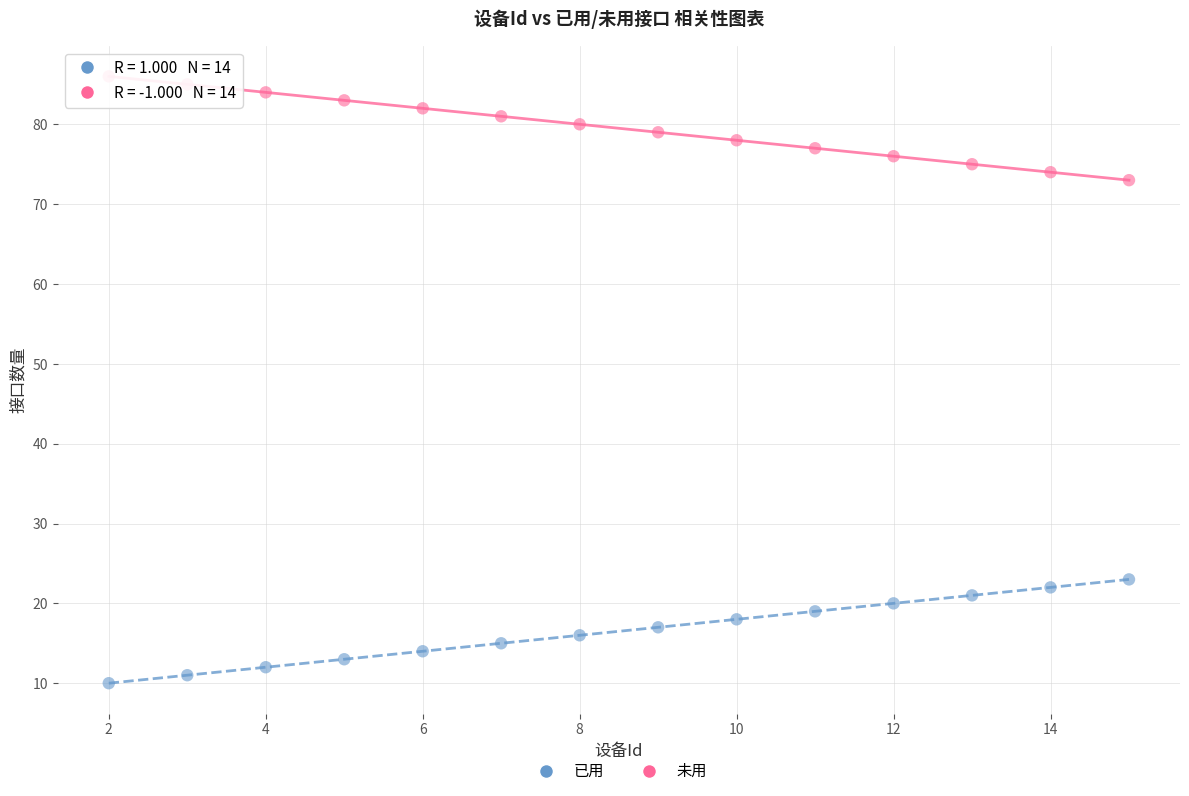

Across all data points, what is the range of X values (max minus min)?

13